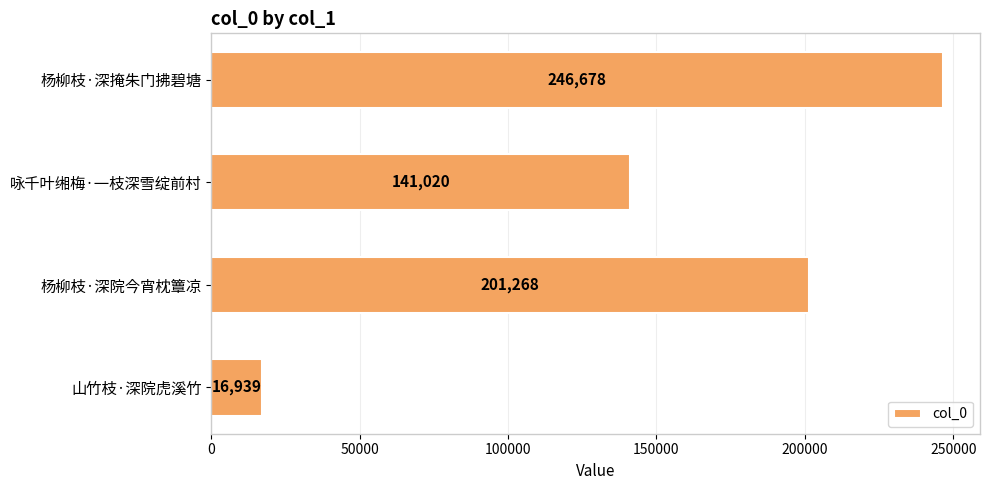

What is the difference between the maximum and minimum values?

229739